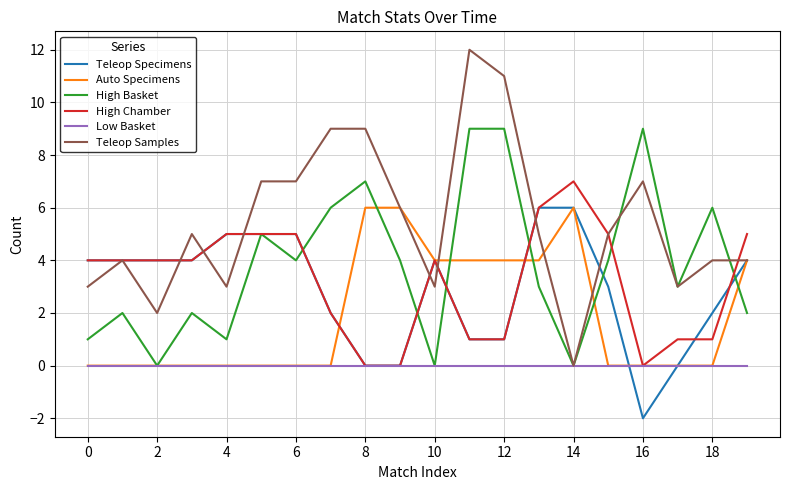

How many interior local valleys does the High Basket series have?

6